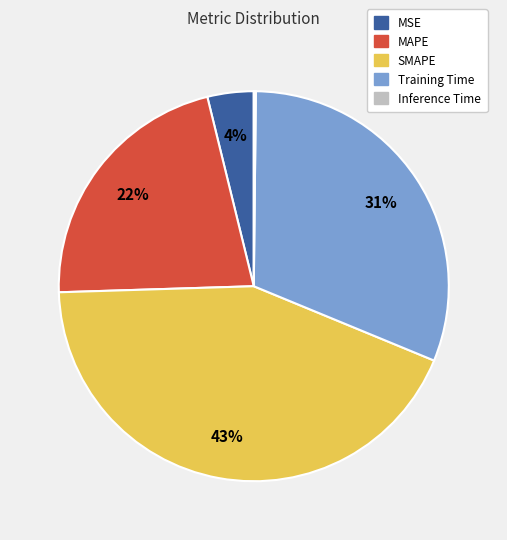

Is there any slice that represents more than half of the pie?

No